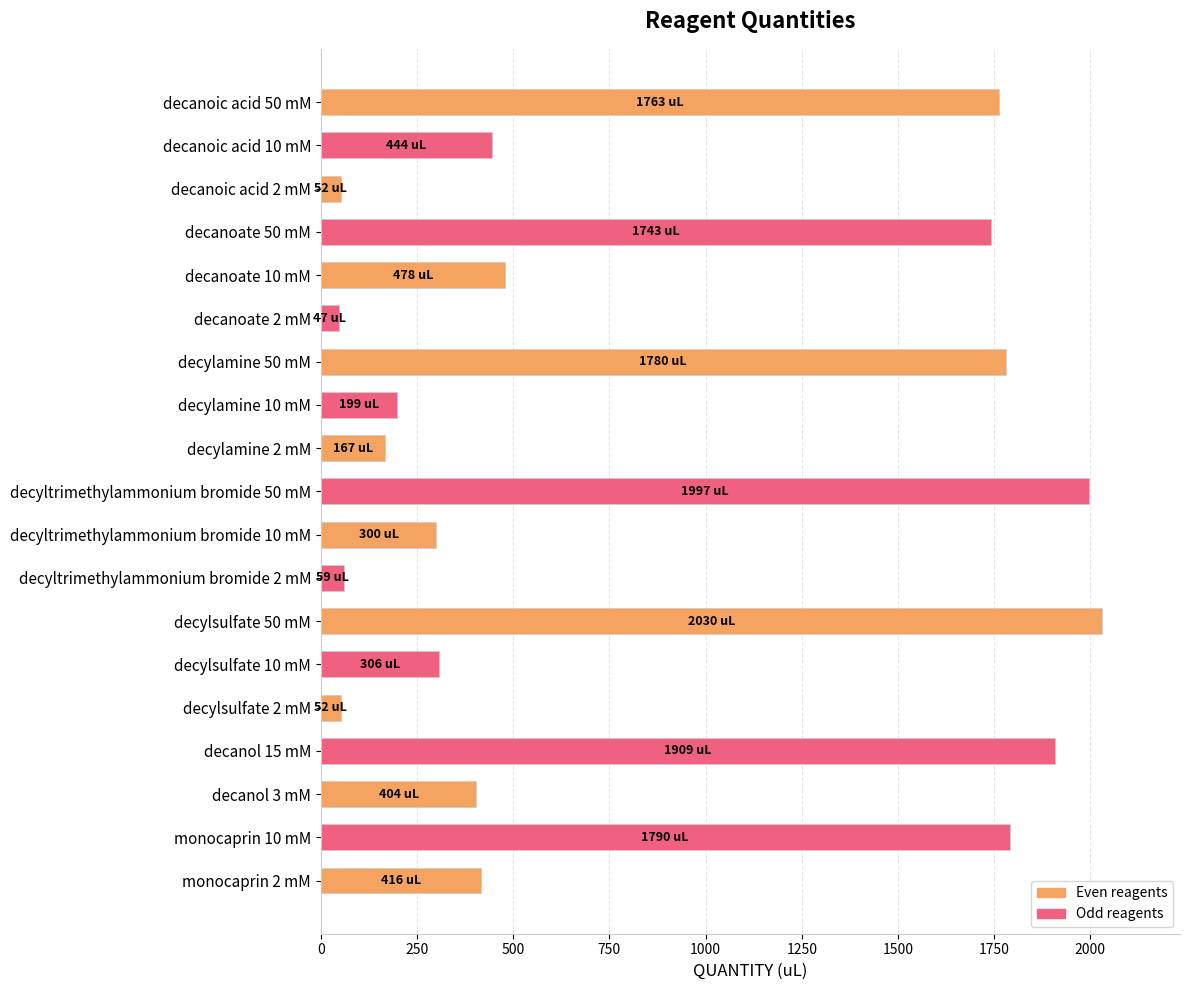

What is the value of the 10th bar from the top?

1997